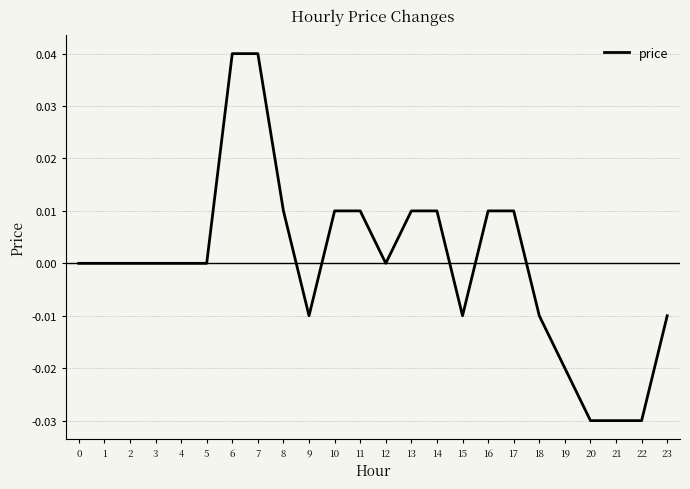

How many distinct data groups are displayed?

1